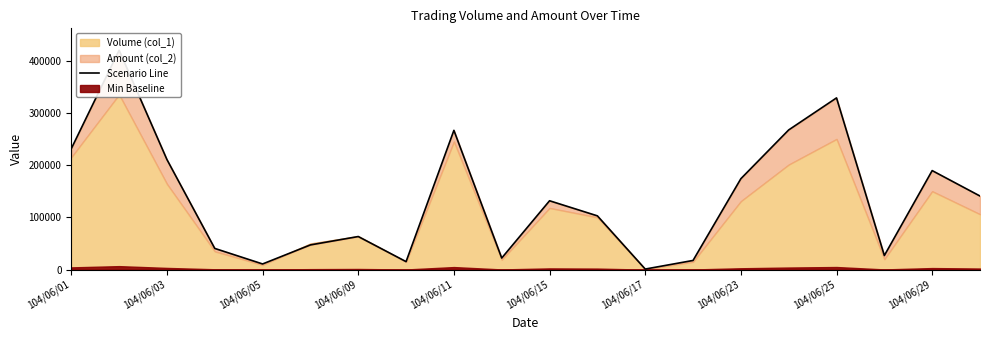

Which has a higher value, 104/06/17 or 104/06/29?

104/06/29